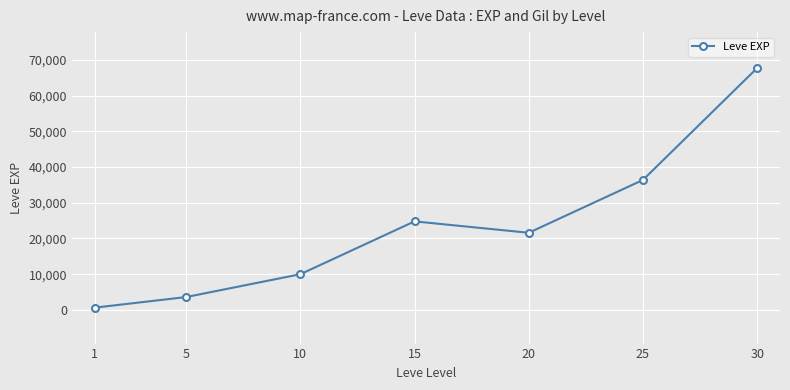

At which label does the data first exceed 21600?

15